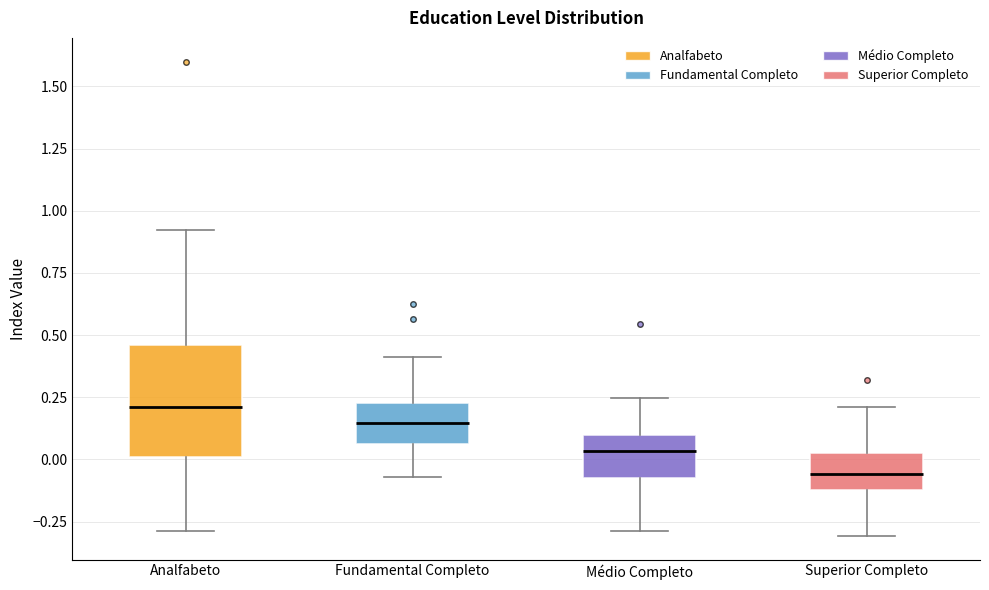

Where does the lower whisker of the box for Superior Completo end on the y-axis? The values are not printed on the chart, so give them approximately, as read against the axis.

-0.30